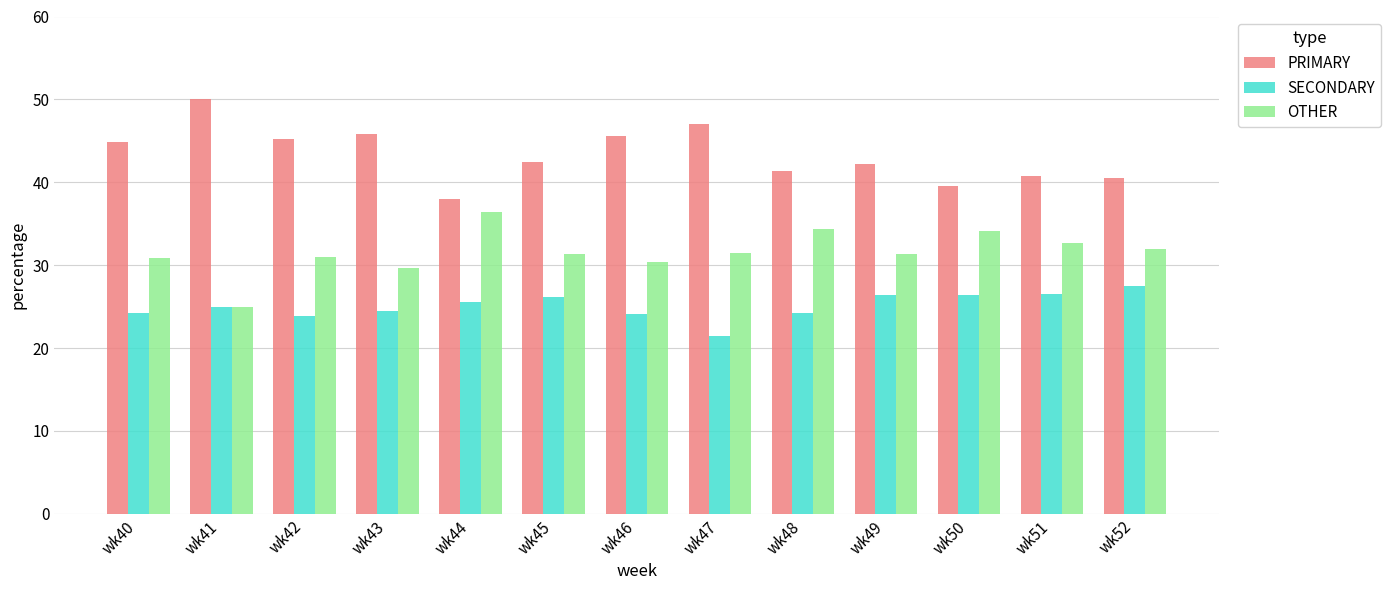

At wk48, list the series in order from smallest to largest.

SECONDARY, OTHER, PRIMARY